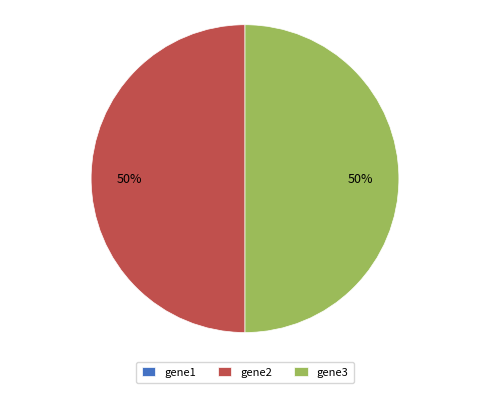

True or false: gene3 accounts for 50% of the total.

True